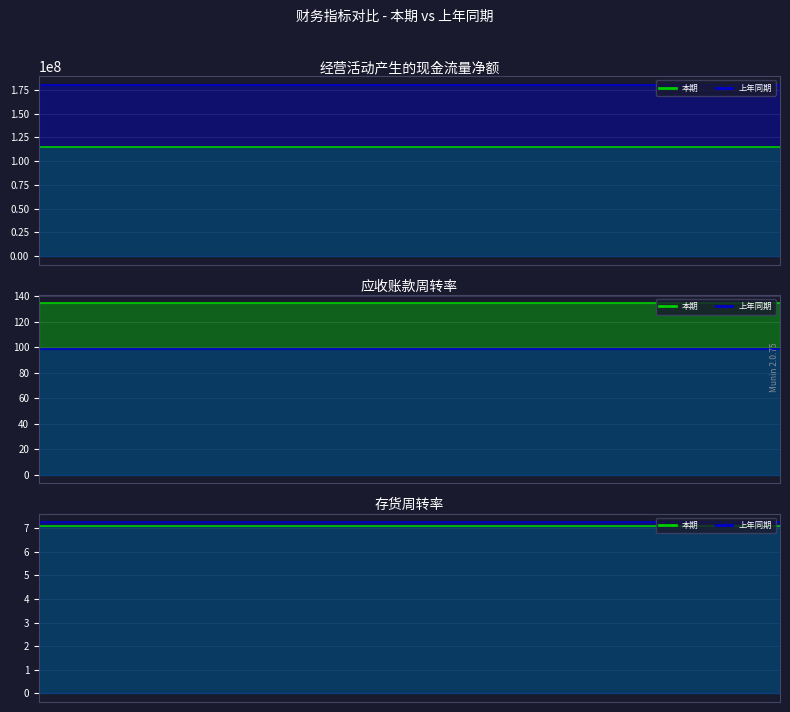

What is the difference between the 本期 values at 经营活动产生的现金流量净额 and 应收账款周转率?

114618832.5